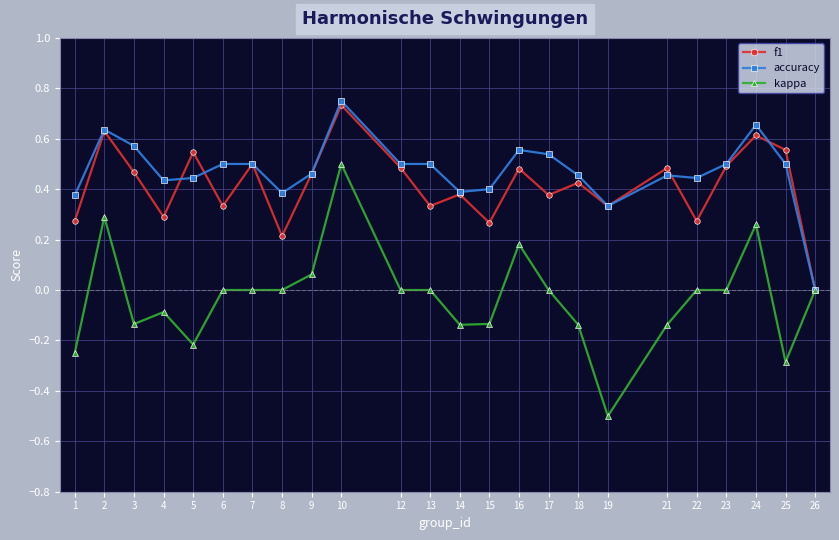

Which series has the largest total across all categories?

accuracy